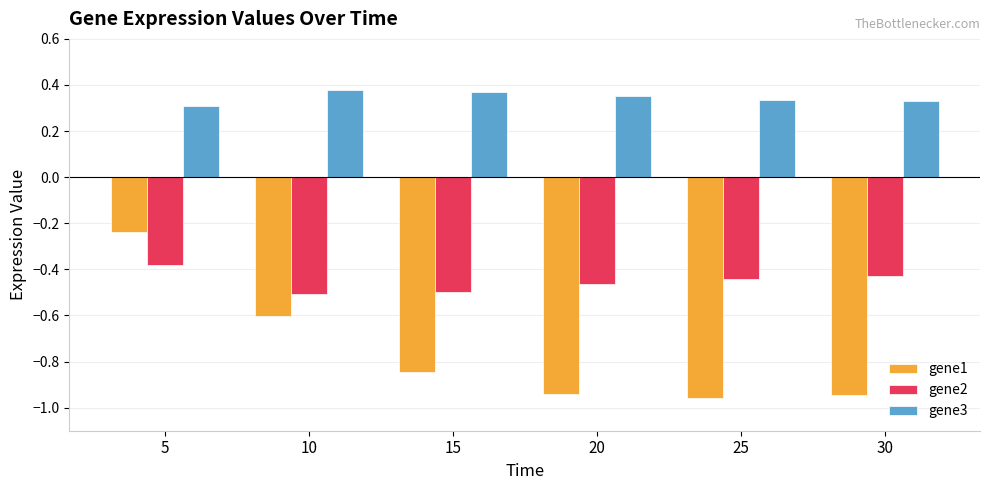

What are all the series names shown in the legend?

gene1, gene2, gene3